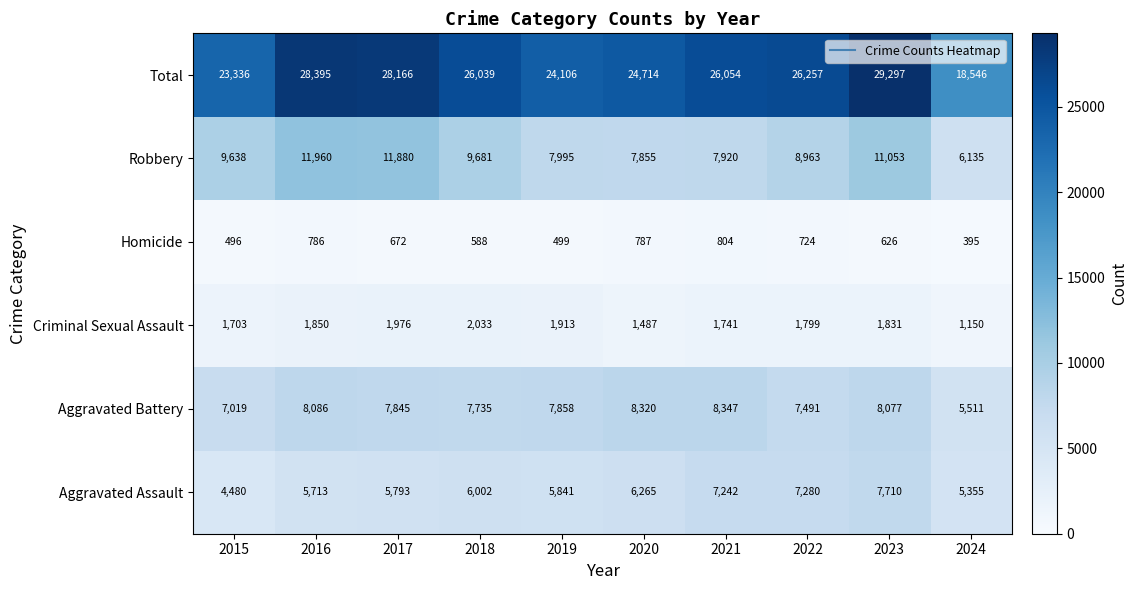

The value of Aggravated Battery at 2015 is 7019. True or false?

True